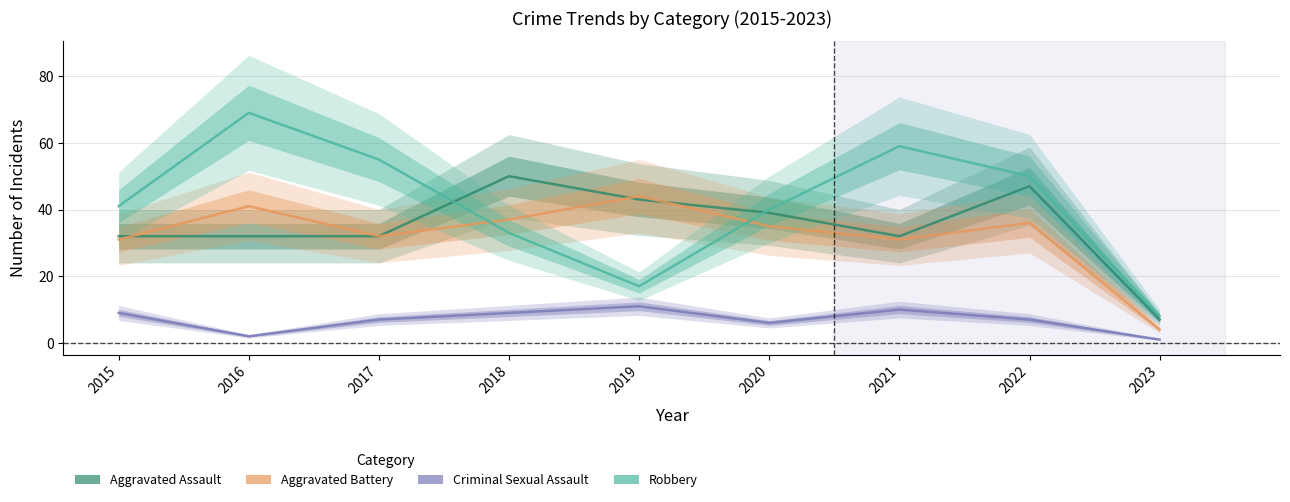

What is the difference between the maximum and minimum values in the Aggravated Assault series?

43